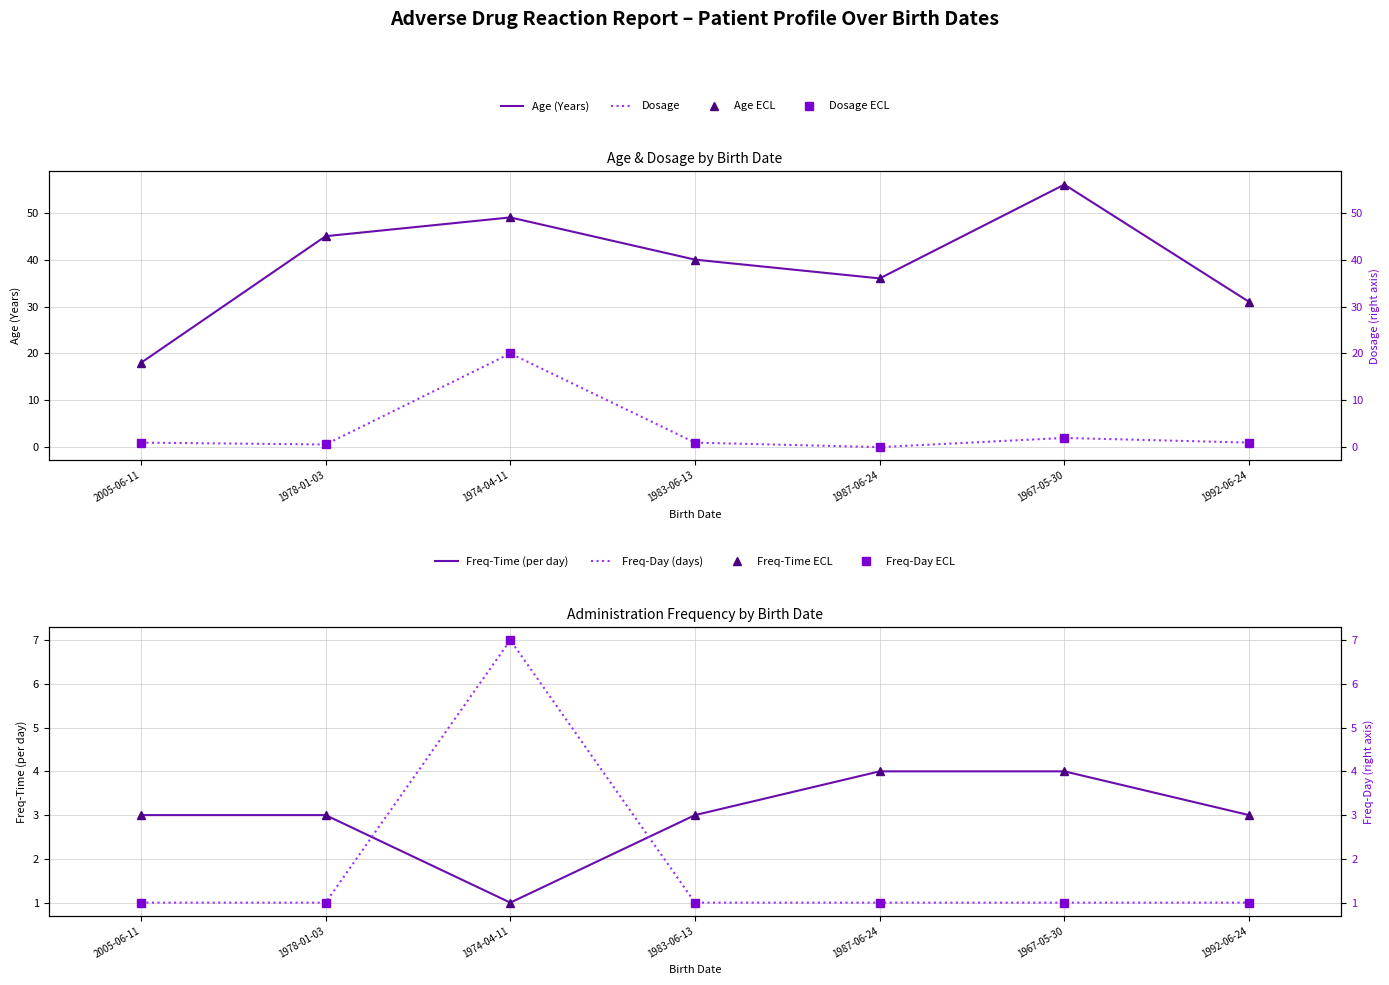

How many lines are shown in the chart?

4